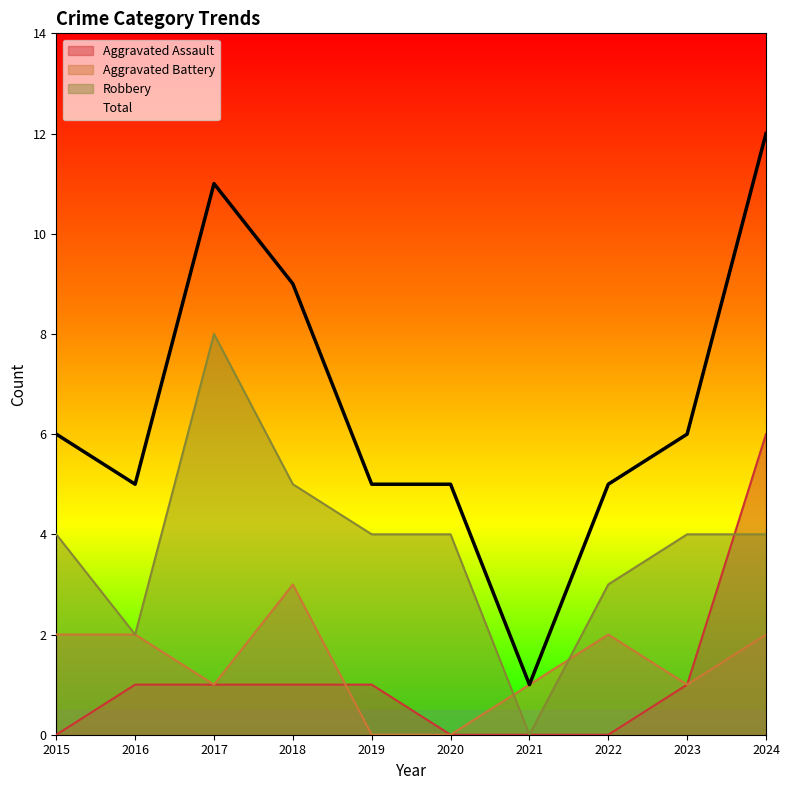

Rank the series at 2018 from highest to lowest value.

Total, Robbery, Aggravated Battery, Aggravated Assault